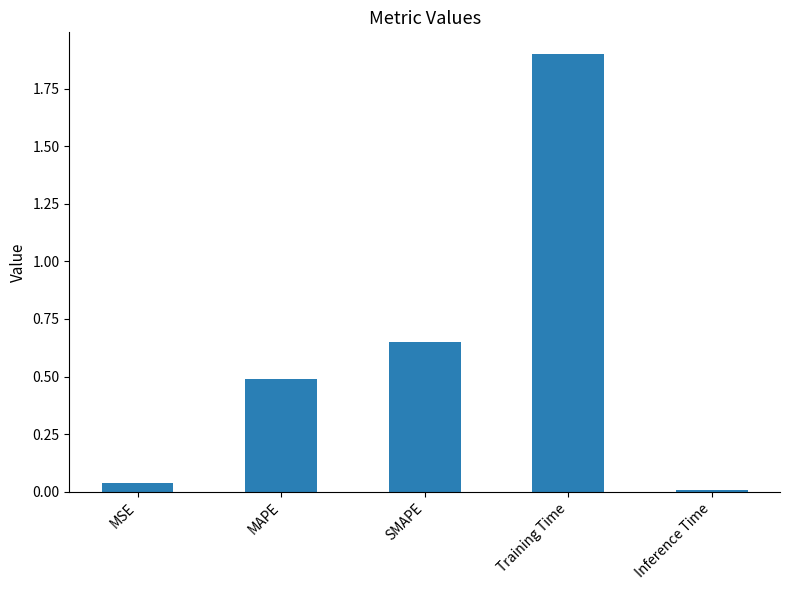

List the labels in order of value, largest first.

Training Time, SMAPE, MAPE, MSE, Inference Time